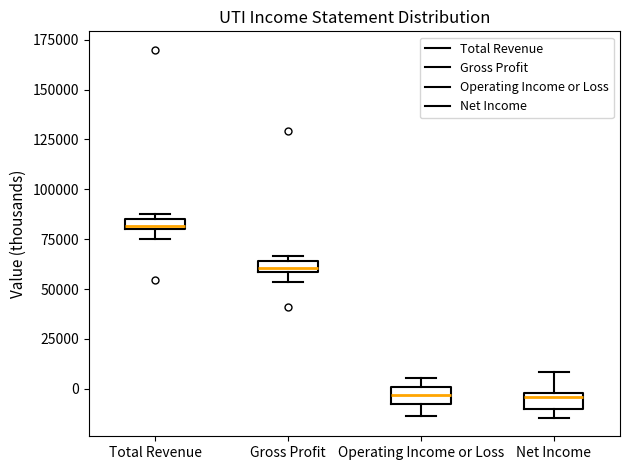

Where is the lower edge of the box for Total Revenue on the y-axis? The values are not printed on the chart, so give them approximately, as read against the axis.

80000